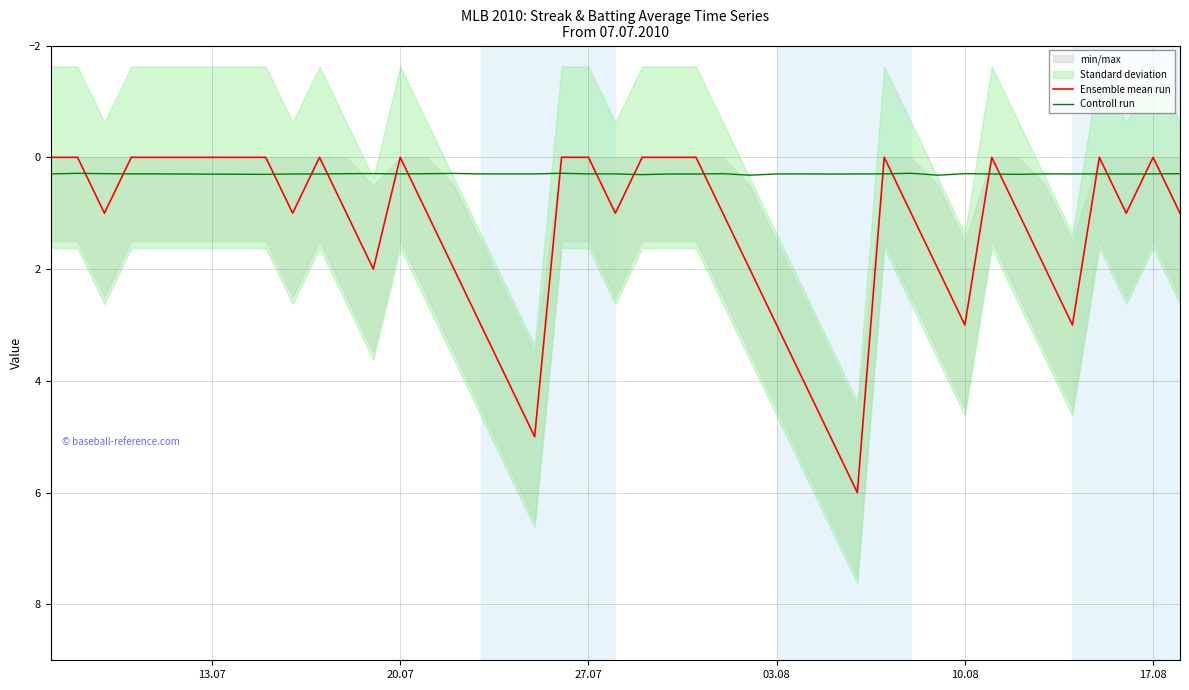

True or false: Controll run and Ensemble mean run intersect in this chart.

True